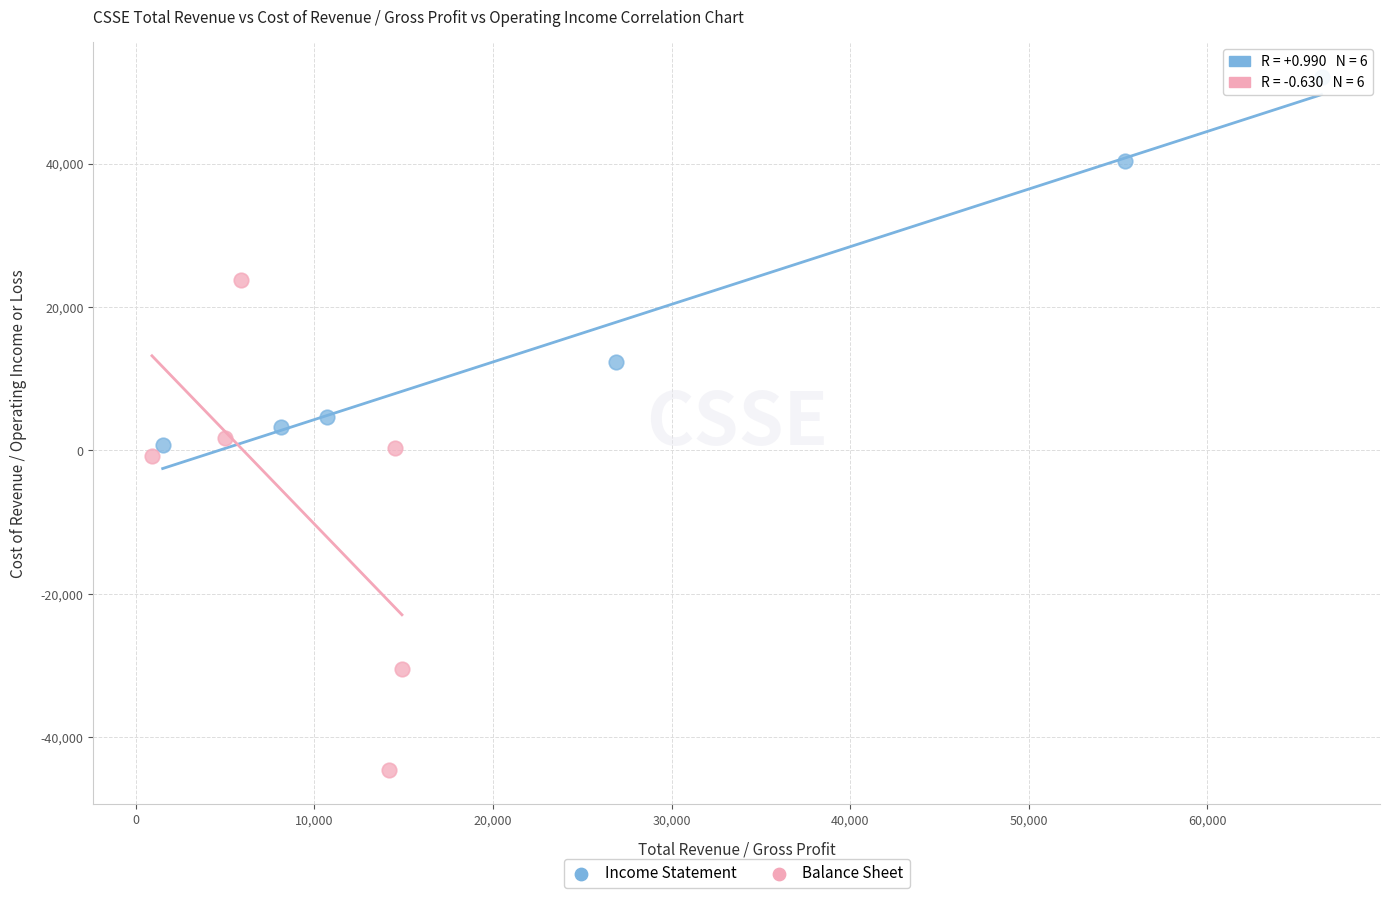

Which series contains the highest Y value?

Income Statement